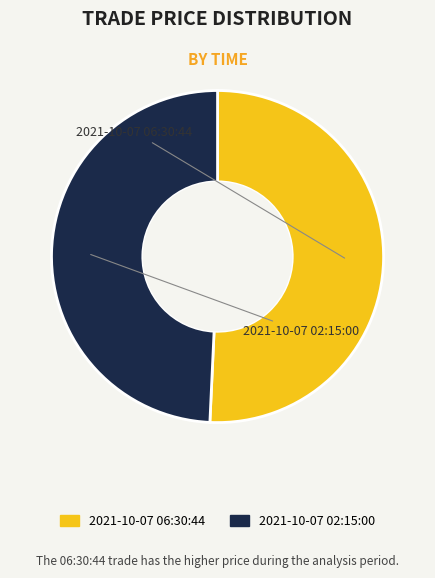

Which slice is the largest?

2021-10-07 06:30:44